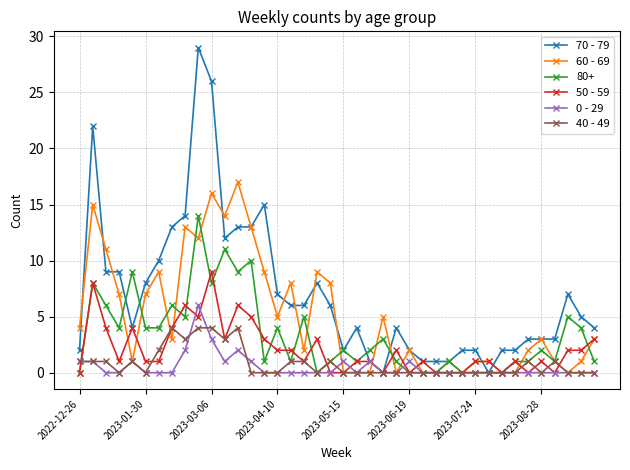

Which series has the largest range (max minus min)?

70 - 79